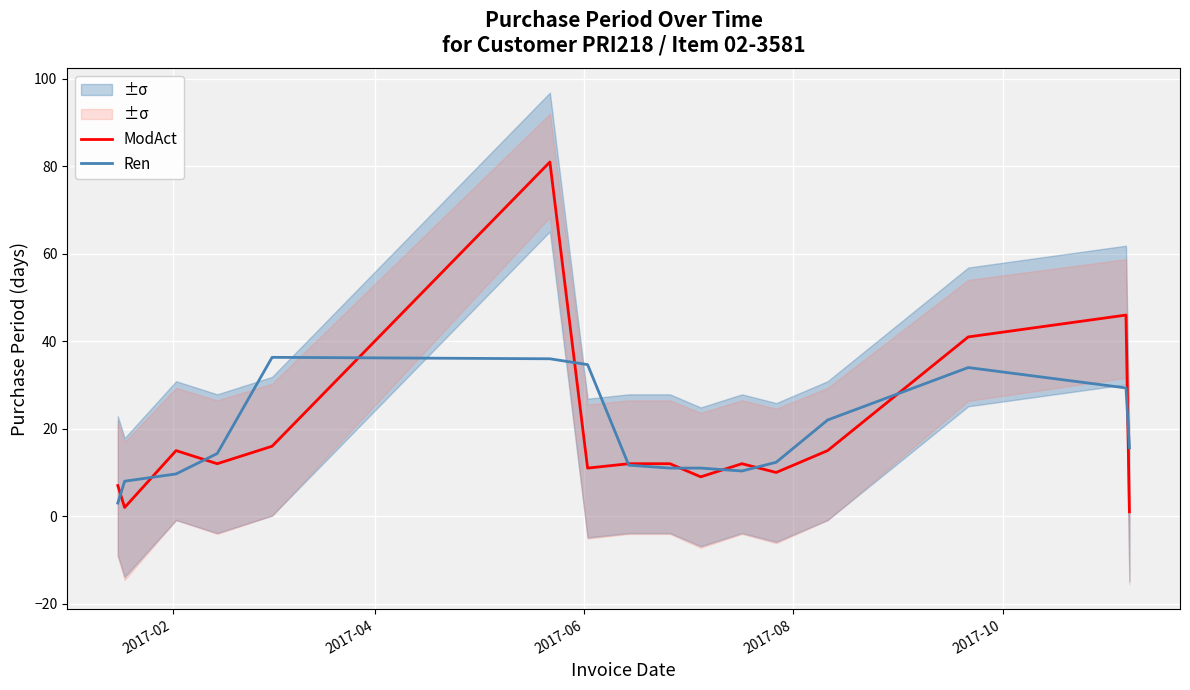

What is the lowest value of the Ren series?

3.0